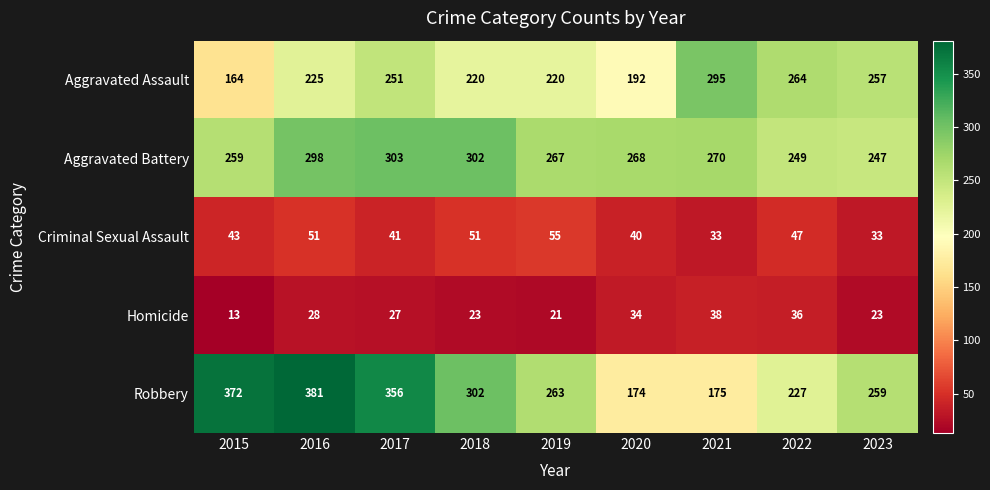

At how many categories does at least one series exceed 284?

5